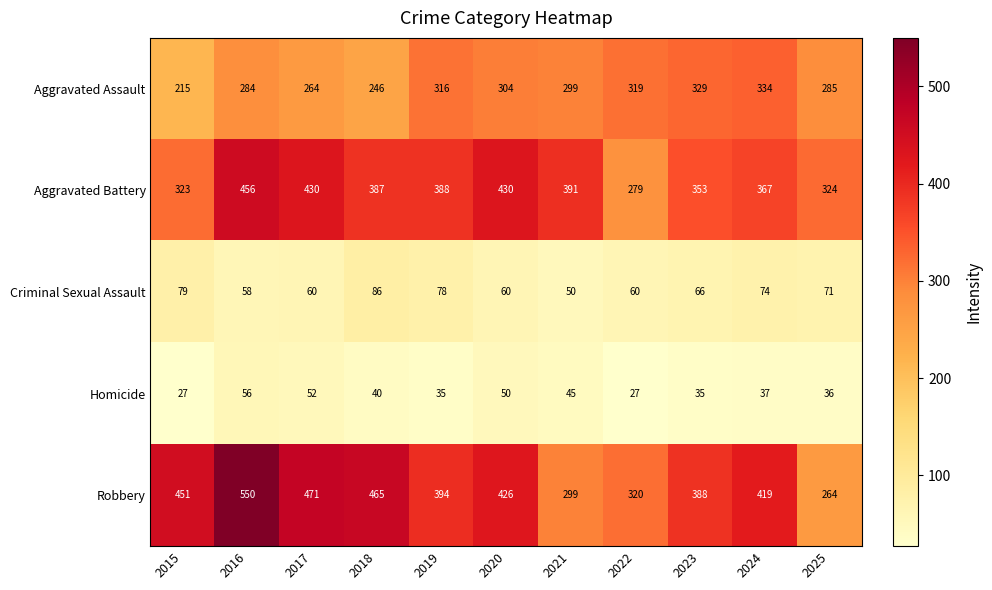

What is the total value across all series at 2017?

1277